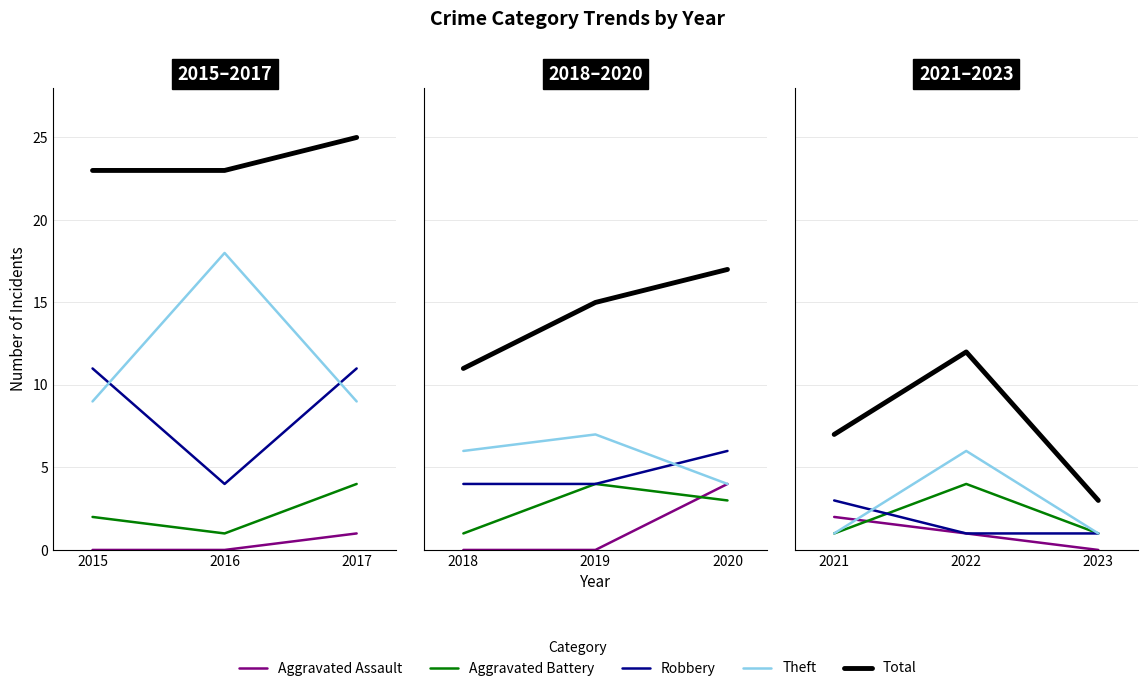

Is it true that Total equals 4 at 2022?

False